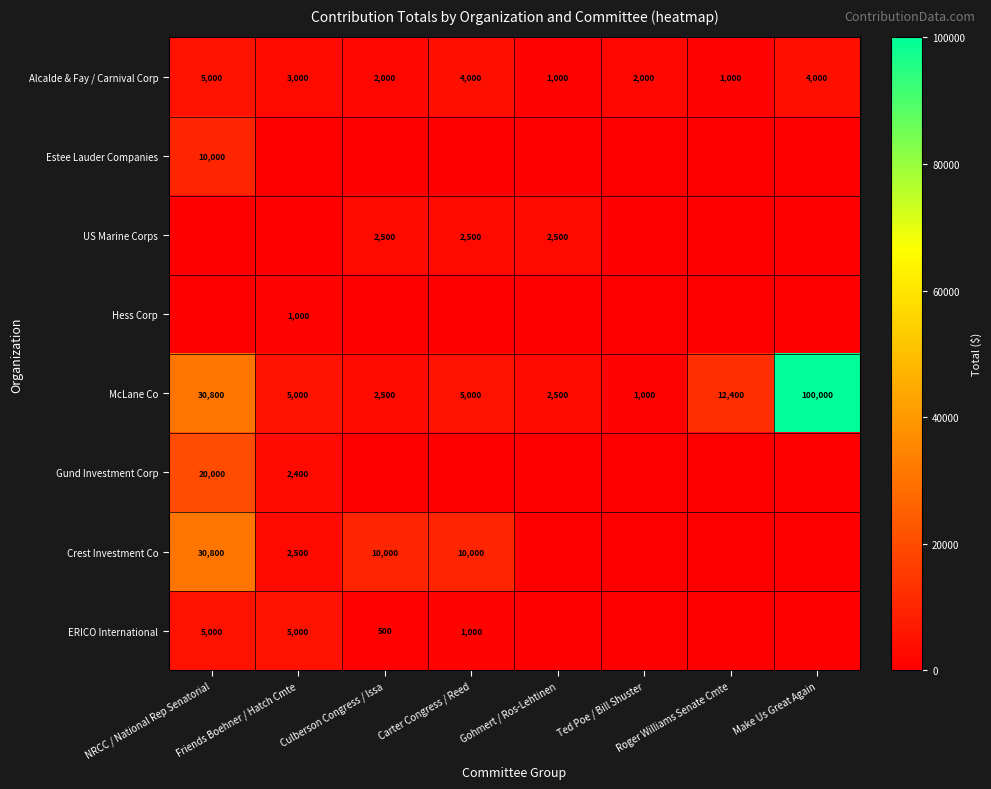

At which label does Alcalde & Fay / Carnival Corp reach its peak?

NRCC / National Rep Senatorial